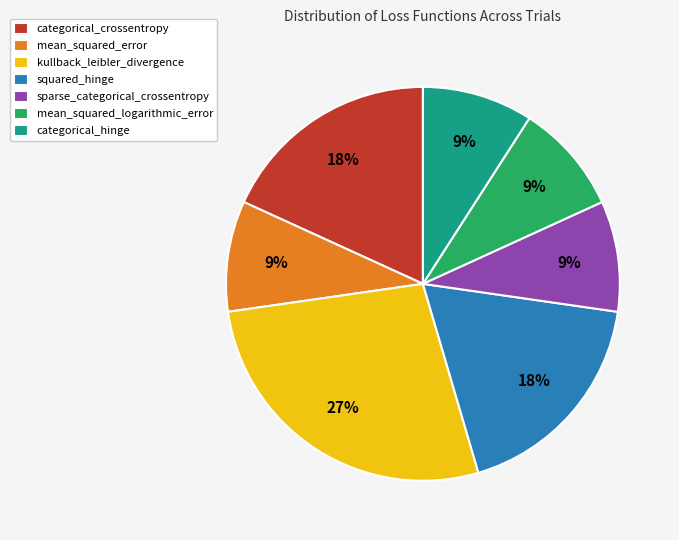

Is the sum of mean_squared_logarithmic_error and sparse_categorical_crossentropy greater than half?

No